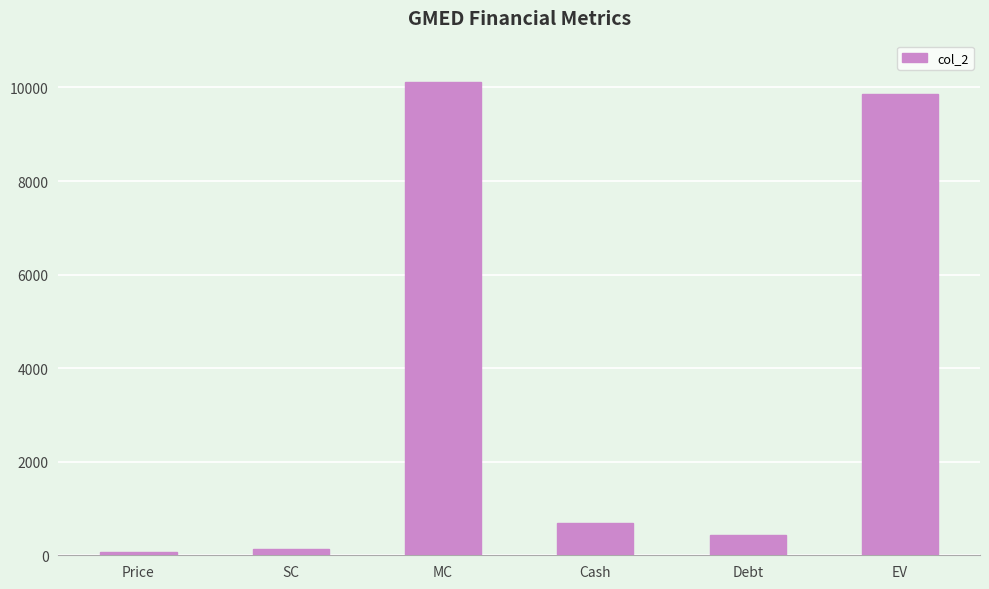

What is the approximate value at MC?

10122.7